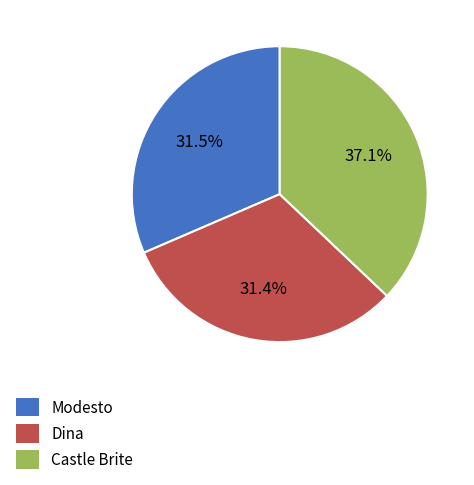

Between Castle Brite and Dina, which is larger?

Castle Brite